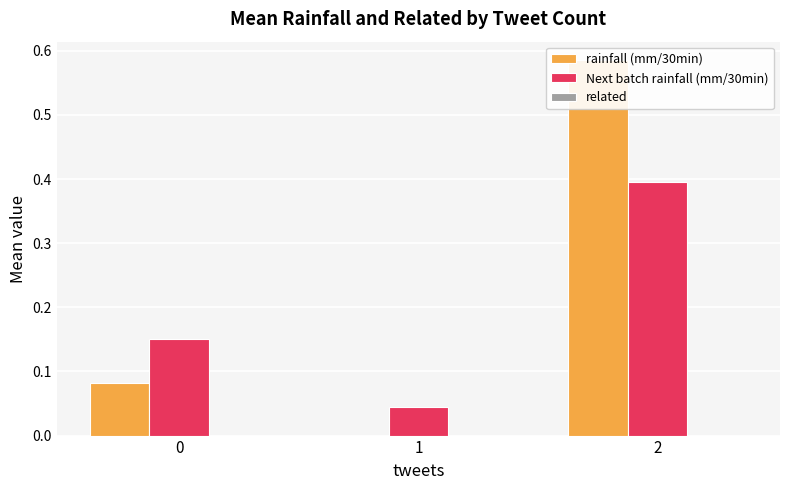

What are all the series names shown in the legend?

rainfall (mm/30min), Next batch rainfall (mm/30min), related